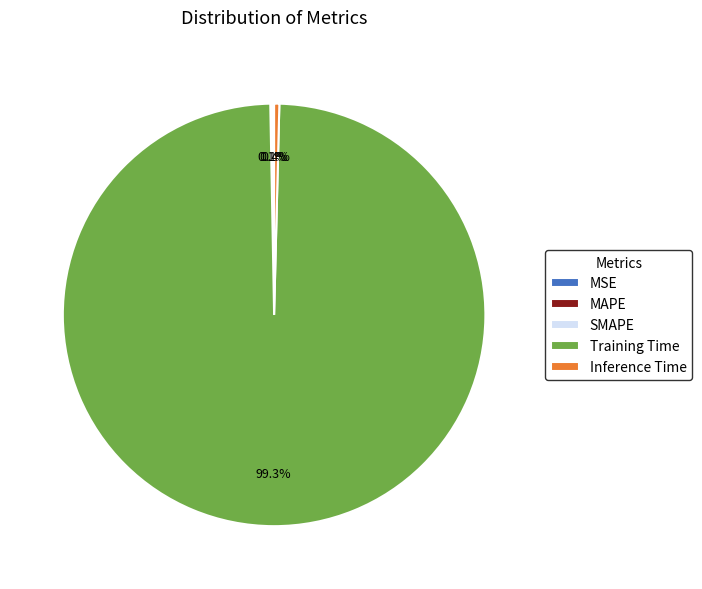

Does any single category account for the majority?

Yes